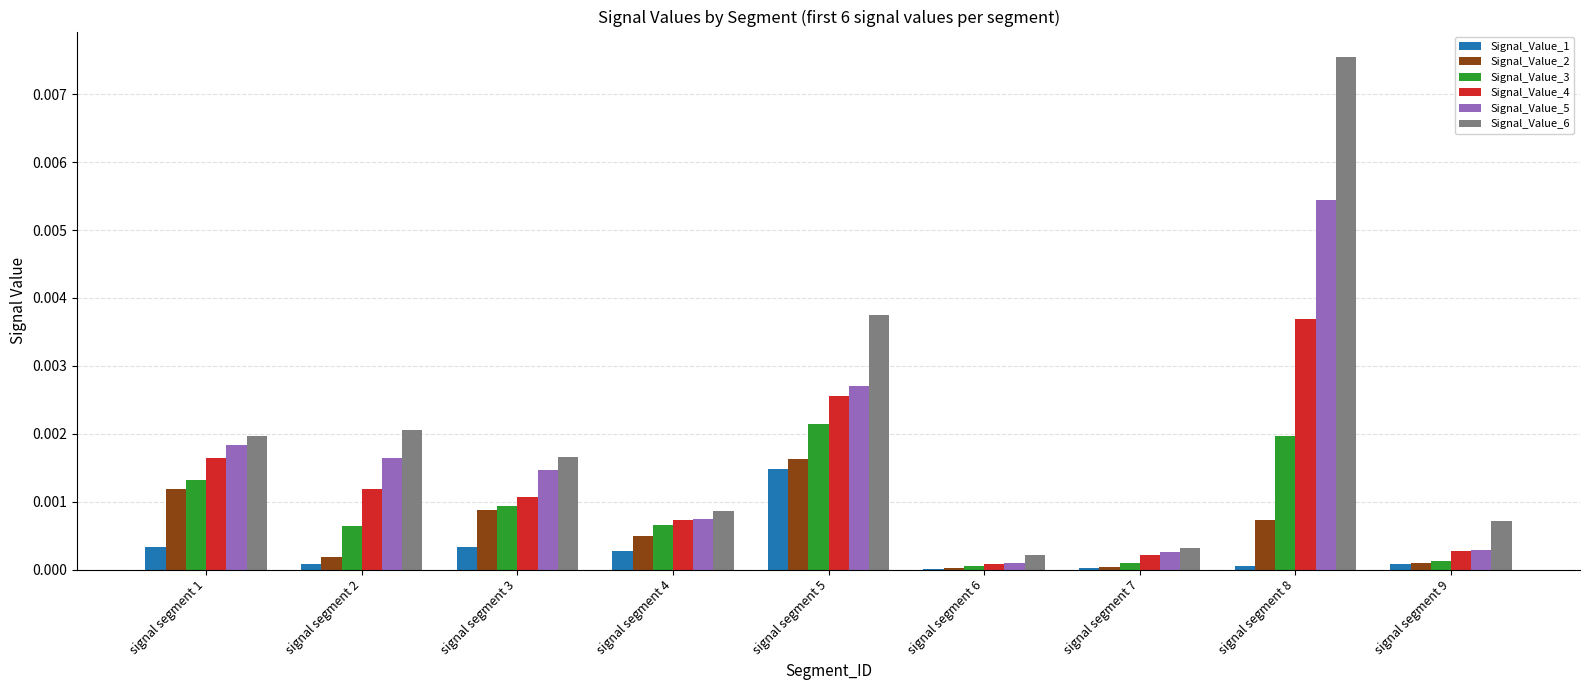

Which series changed the most between signal segment 4 and signal segment 6?

Signal_Value_6